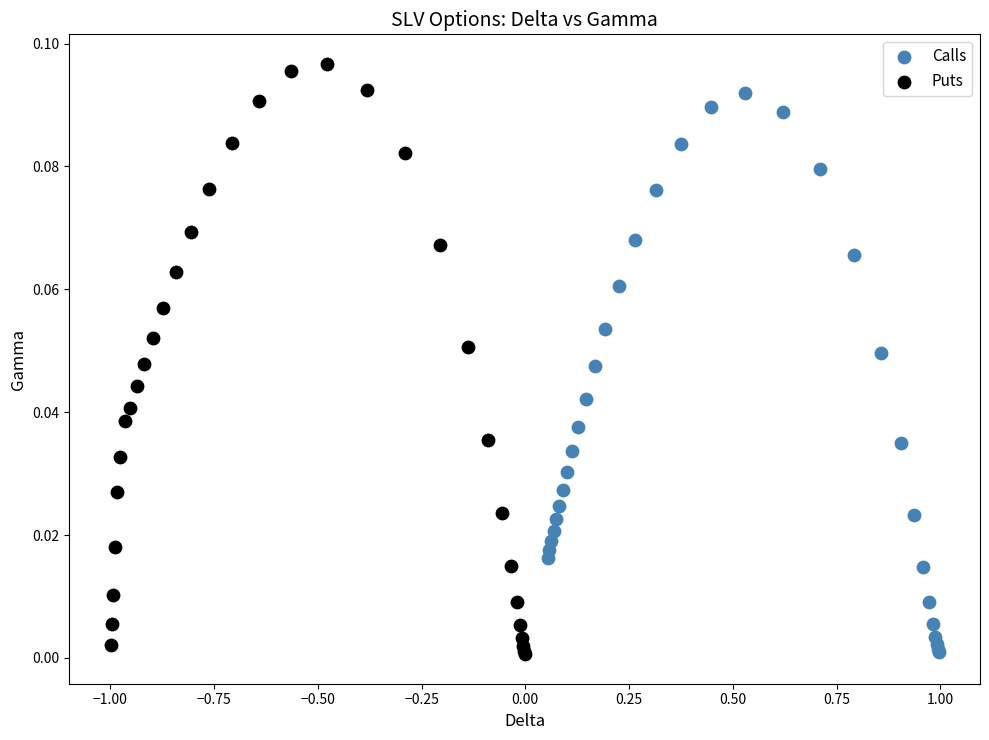

Which series reaches the maximum Y coordinate?

Puts